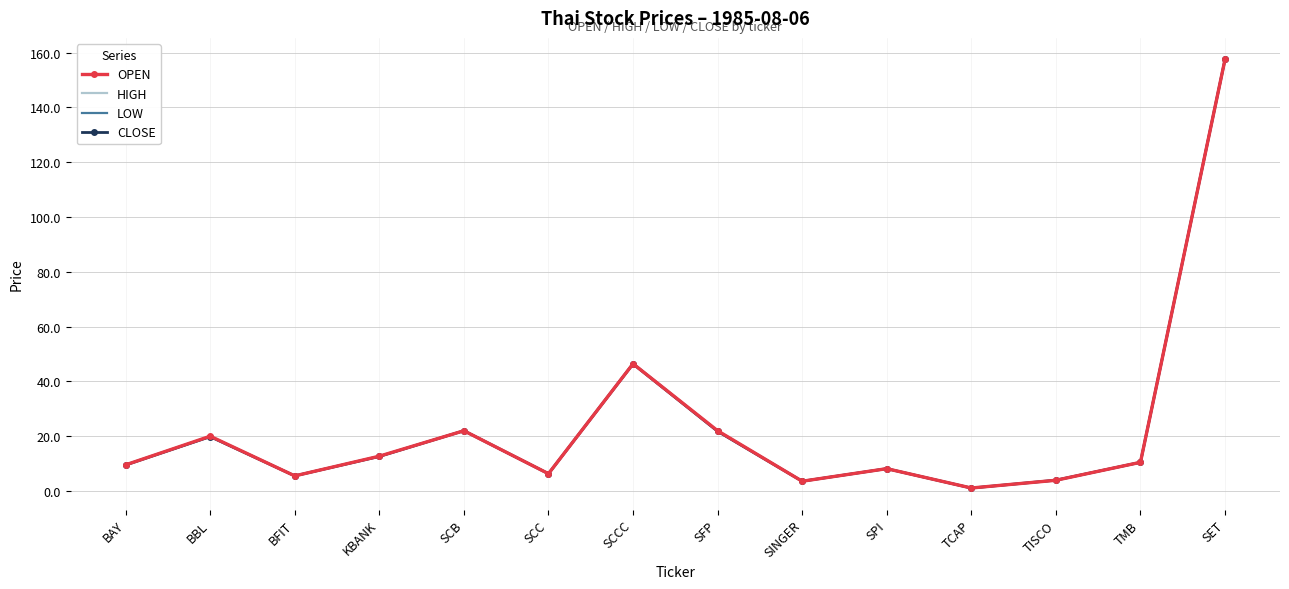

The HIGH series shows 46.4 at SCCC. True or false?

True